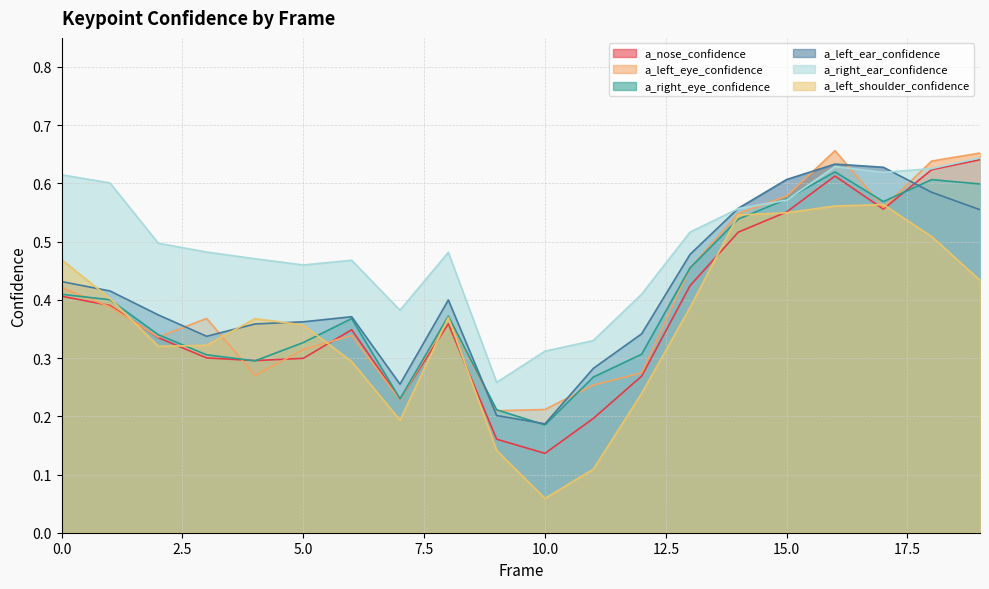

List the labels in order of a_nose_confidence value, largest first.

19, 18, 16, 17, 15, 14, 13, 0, 1, 8, 6, 2, 3, 5, 4, 12, 7, 11, 9, 10